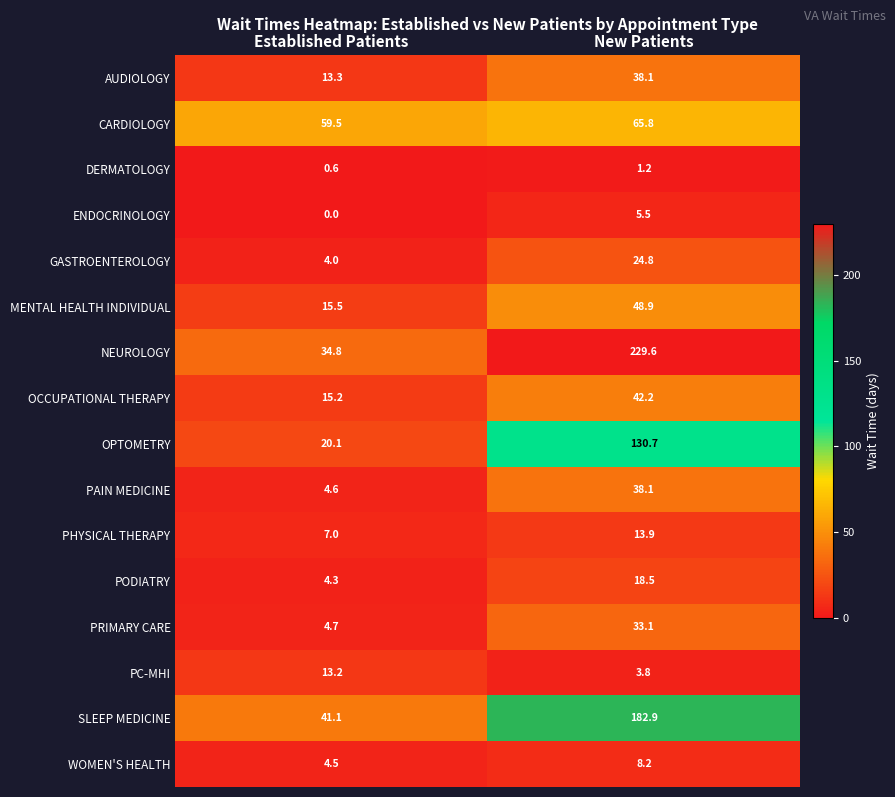

At which label does NEUROLOGY first exceed 229?

New Patients